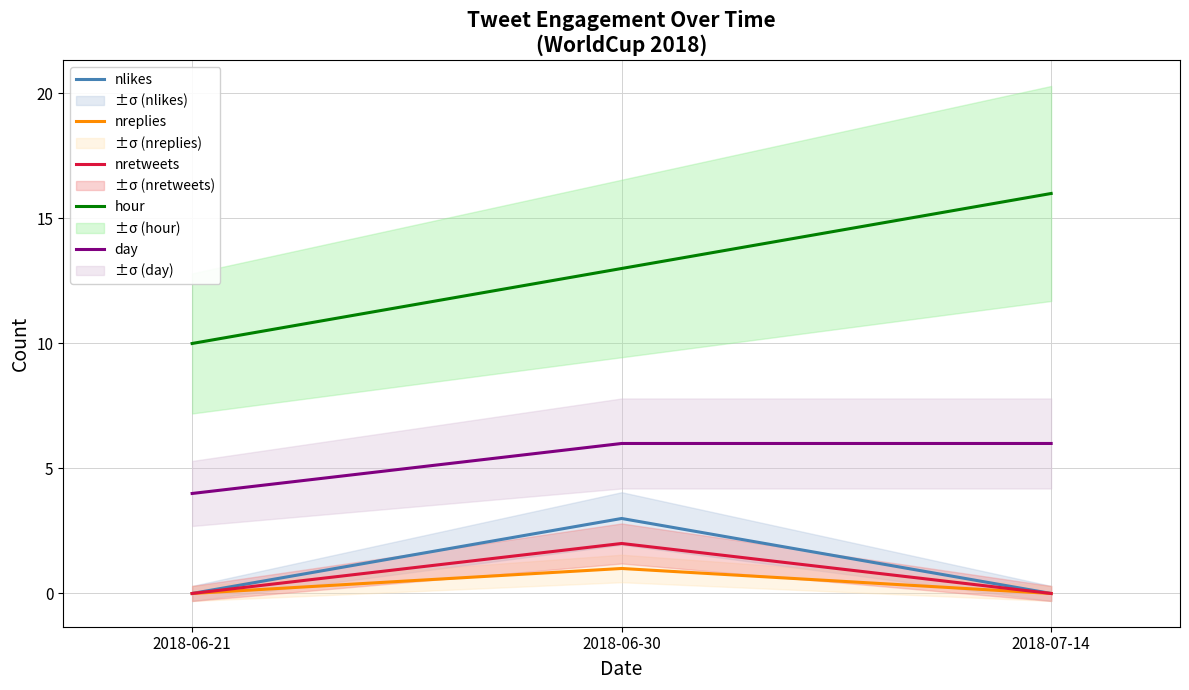

What is the label of the 2nd point from the left?

2018-06-30